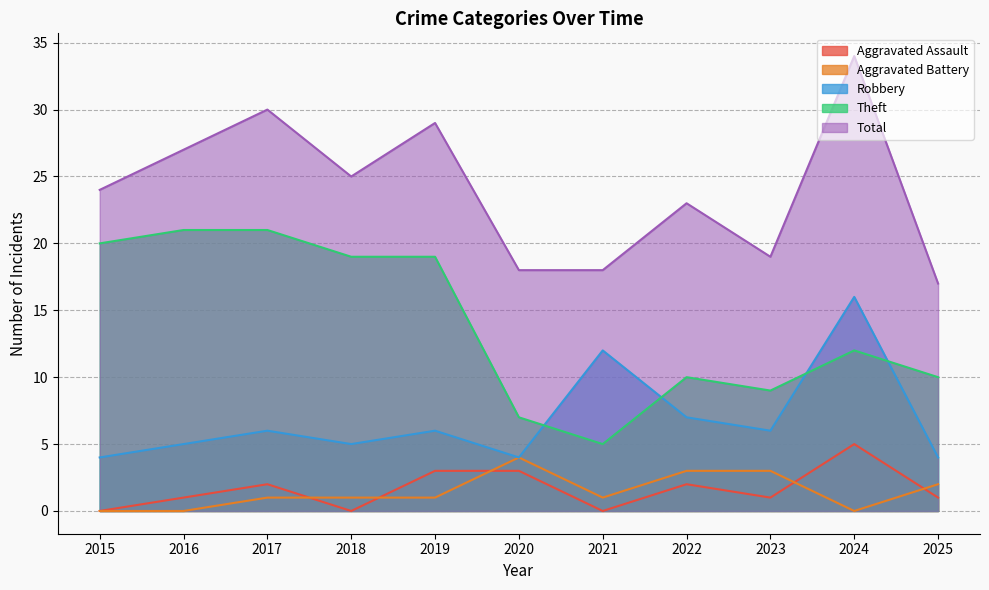

What is the value of the Theft point at the 1st from the left?

20